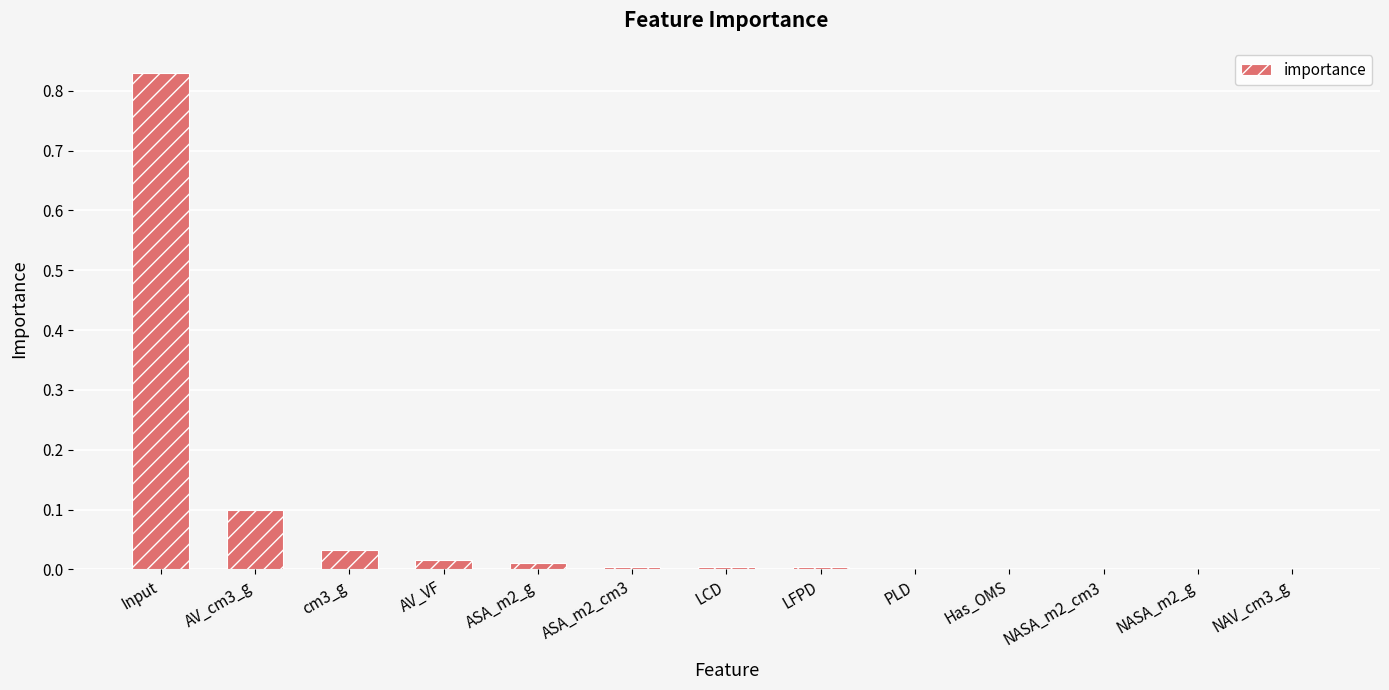

What is the average value?

0.1